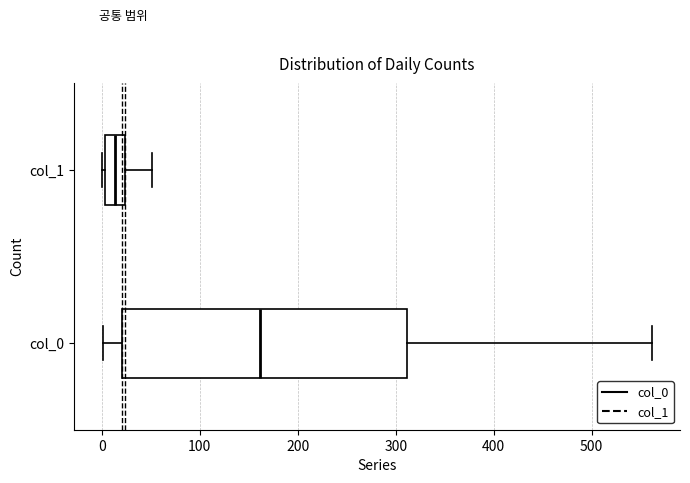

Comparing the boxes themselves (not the whiskers), which one is the widest?

col_0